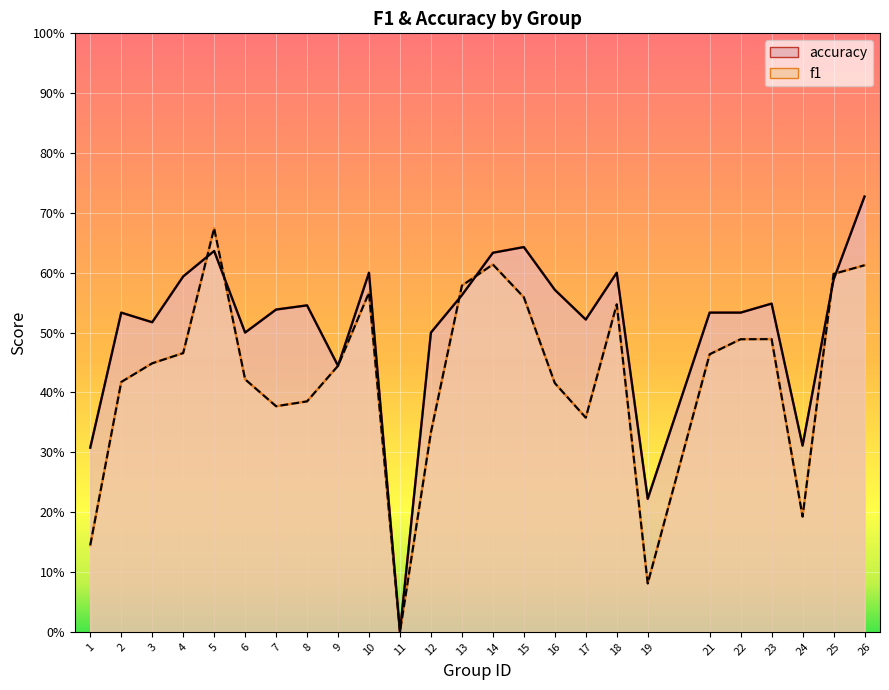

True or false: accuracy has a value of 0.3 at 18.

False